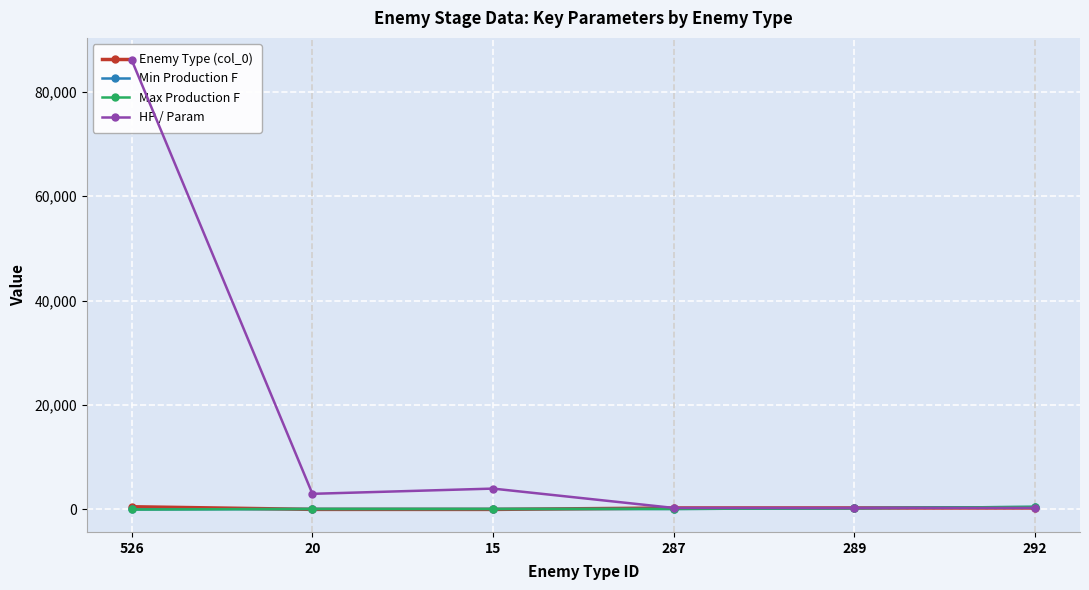

At how many categories does at least one series exceed 42688?

1